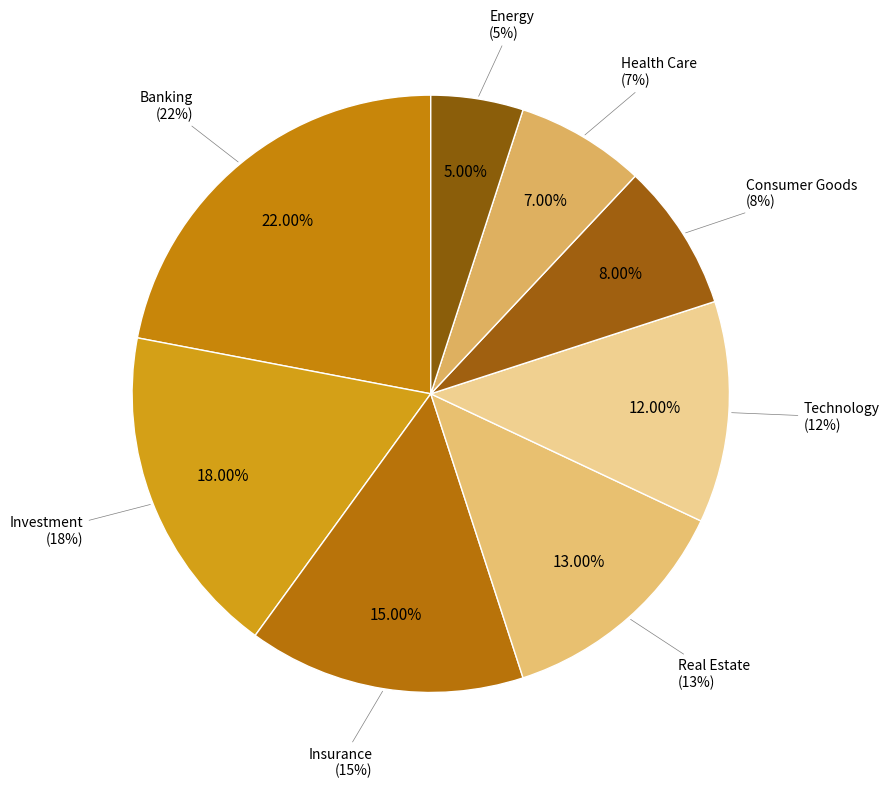

What portion of the pie excludes Energy?

95.0%